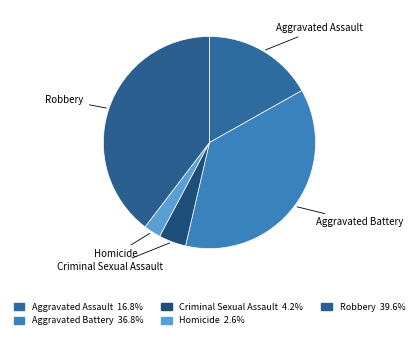

Count the number of slices in the pie.

5